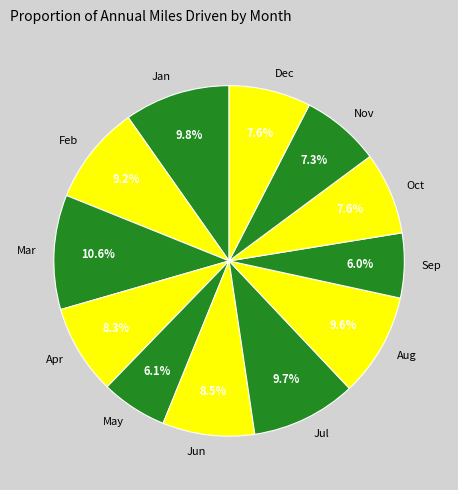

Is Nov the majority of the pie?

No